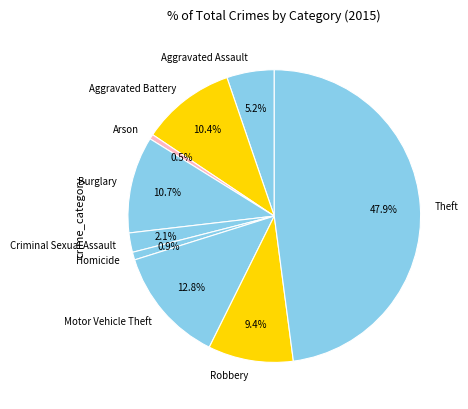

Which category has the biggest portion of the pie?

Theft